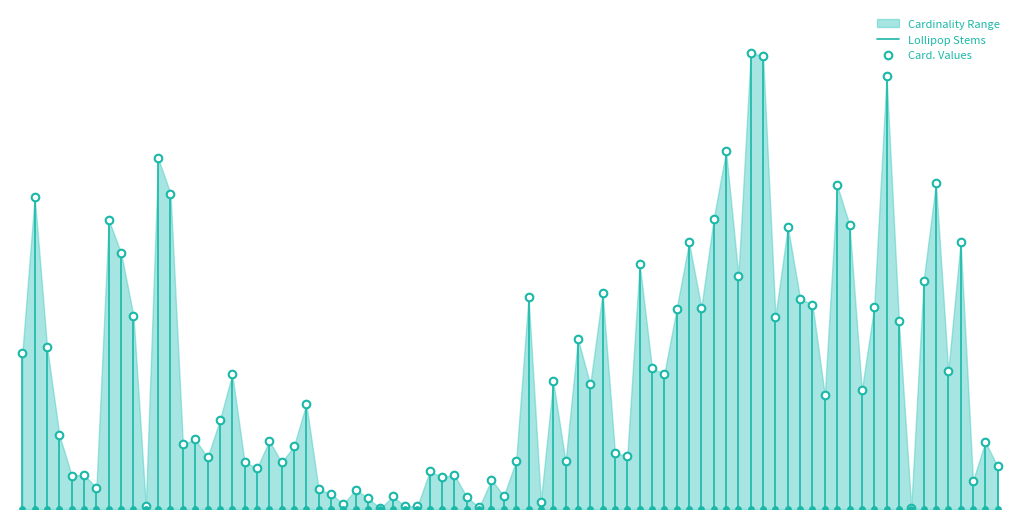

At which category is the sum across all series the highest?

Extension.url(2)